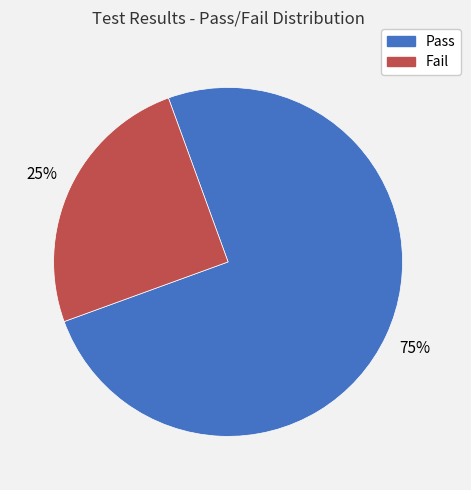

Combined, do Pass and Fail account for over 50%?

Yes